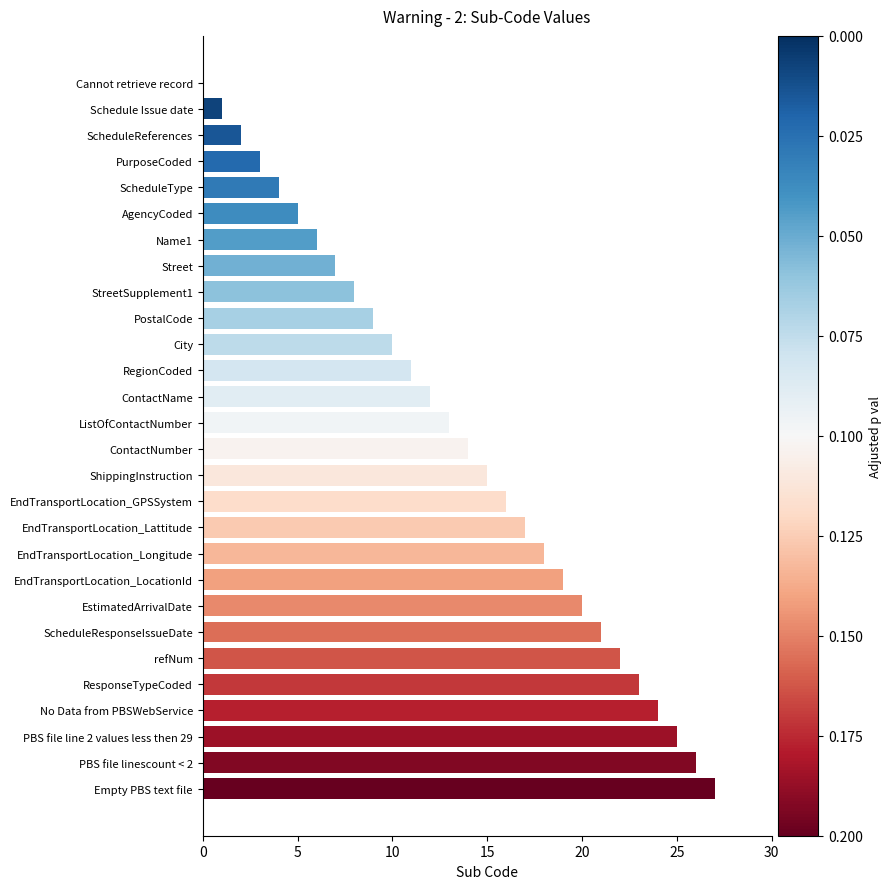

What is the sum of all values?

378